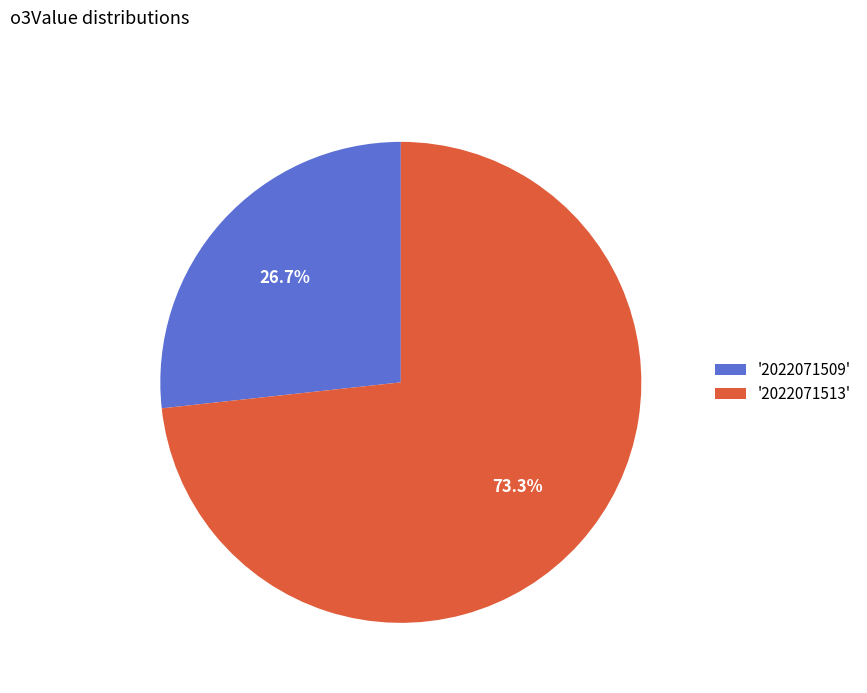

Rank the categories by value from highest to lowest.

'2022071513', '2022071509'